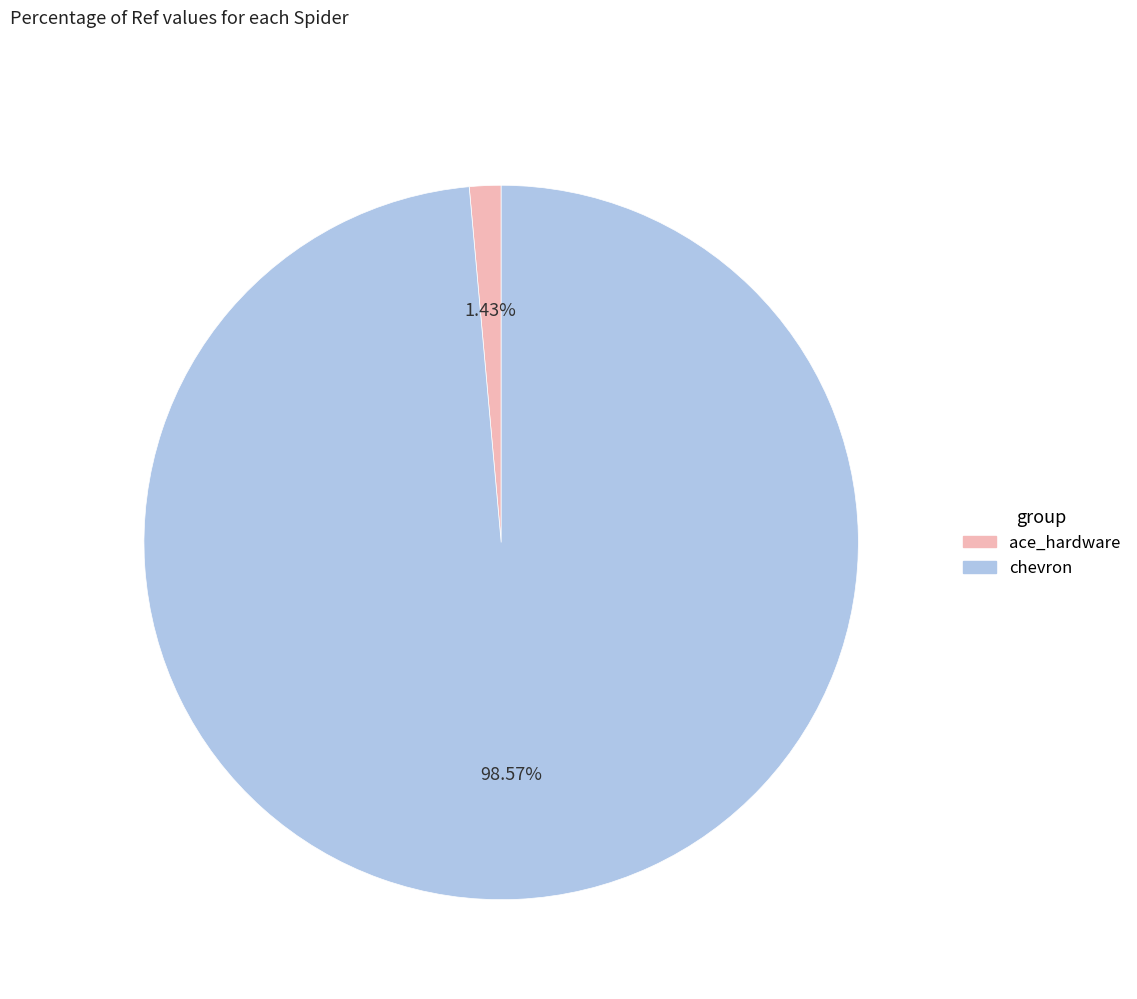

How much of the chart is everything except chevron?

1.4%